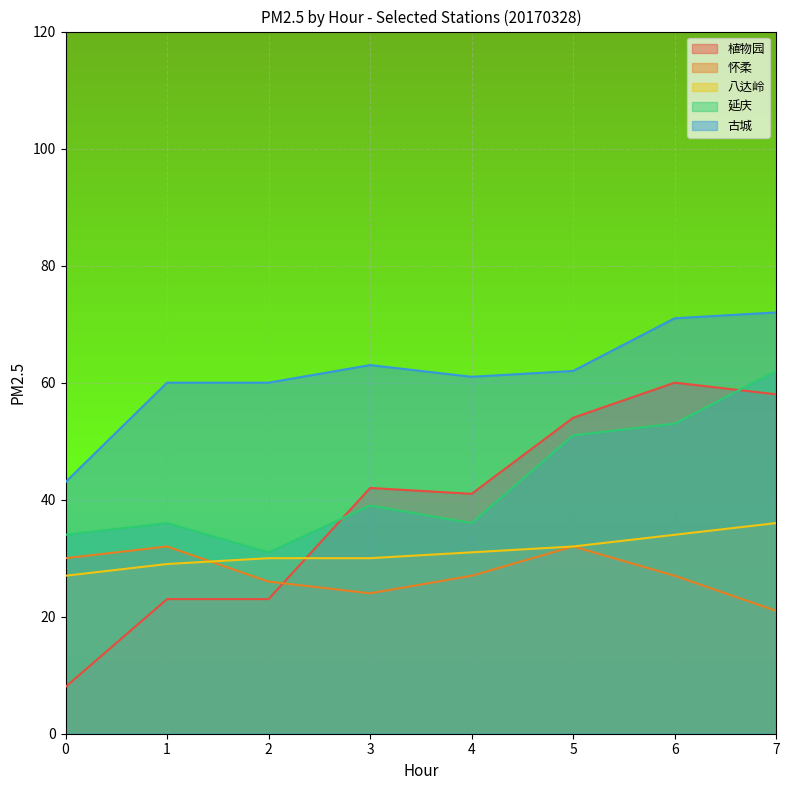

How many lines are shown in the chart?

5